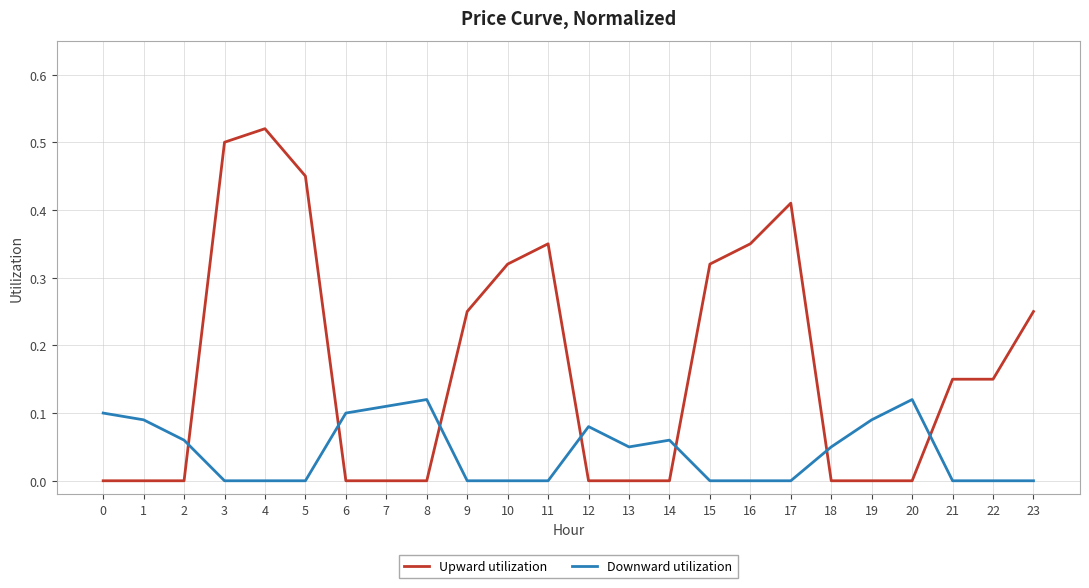

True or false: Upward utilization and Downward utilization cross at least once.

True